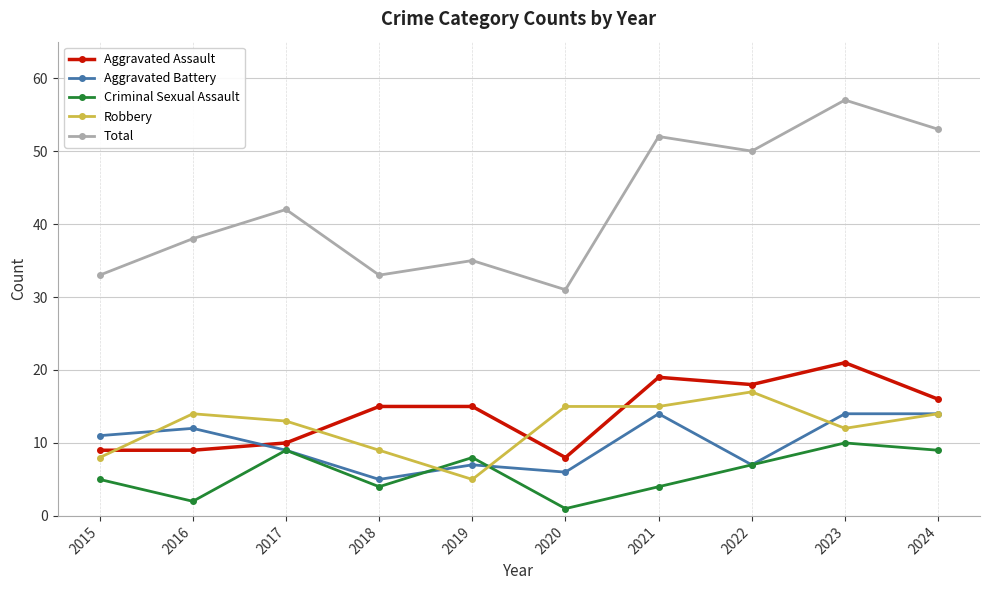

True or false: Total and Robbery intersect in this chart.

False